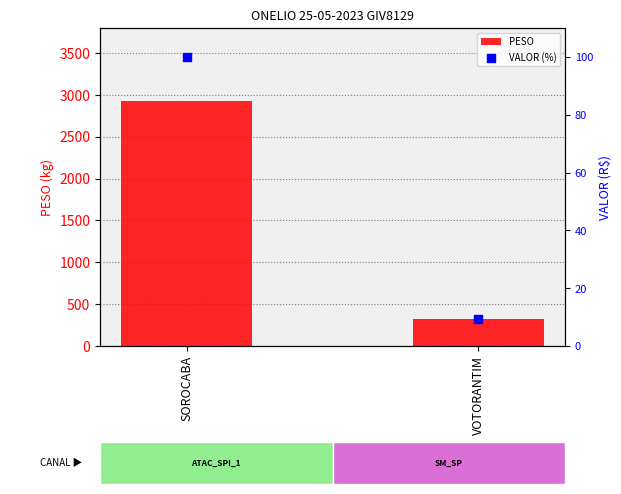

Which series has the largest total across all categories?

PESO